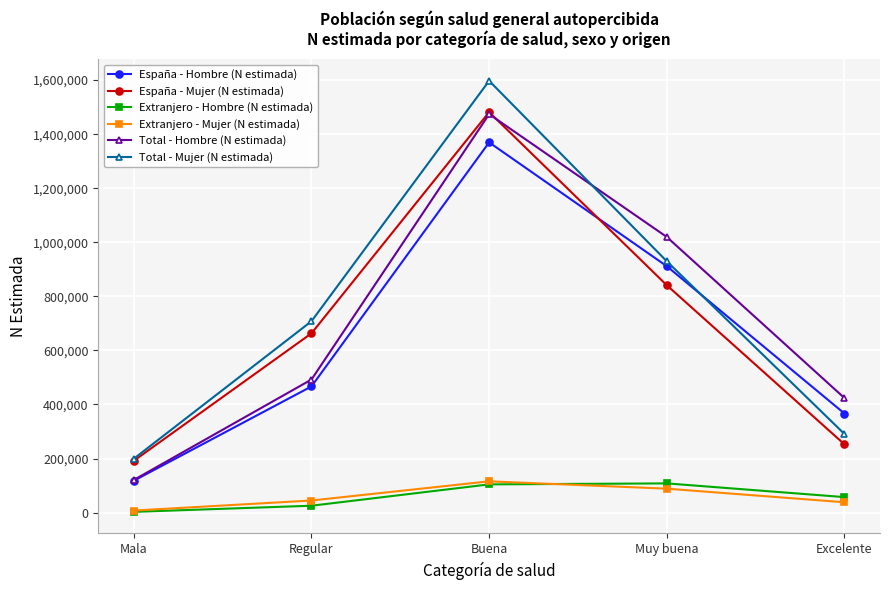

At which category does Total - Mujer (N estimada) reach its first local peak?

Buena